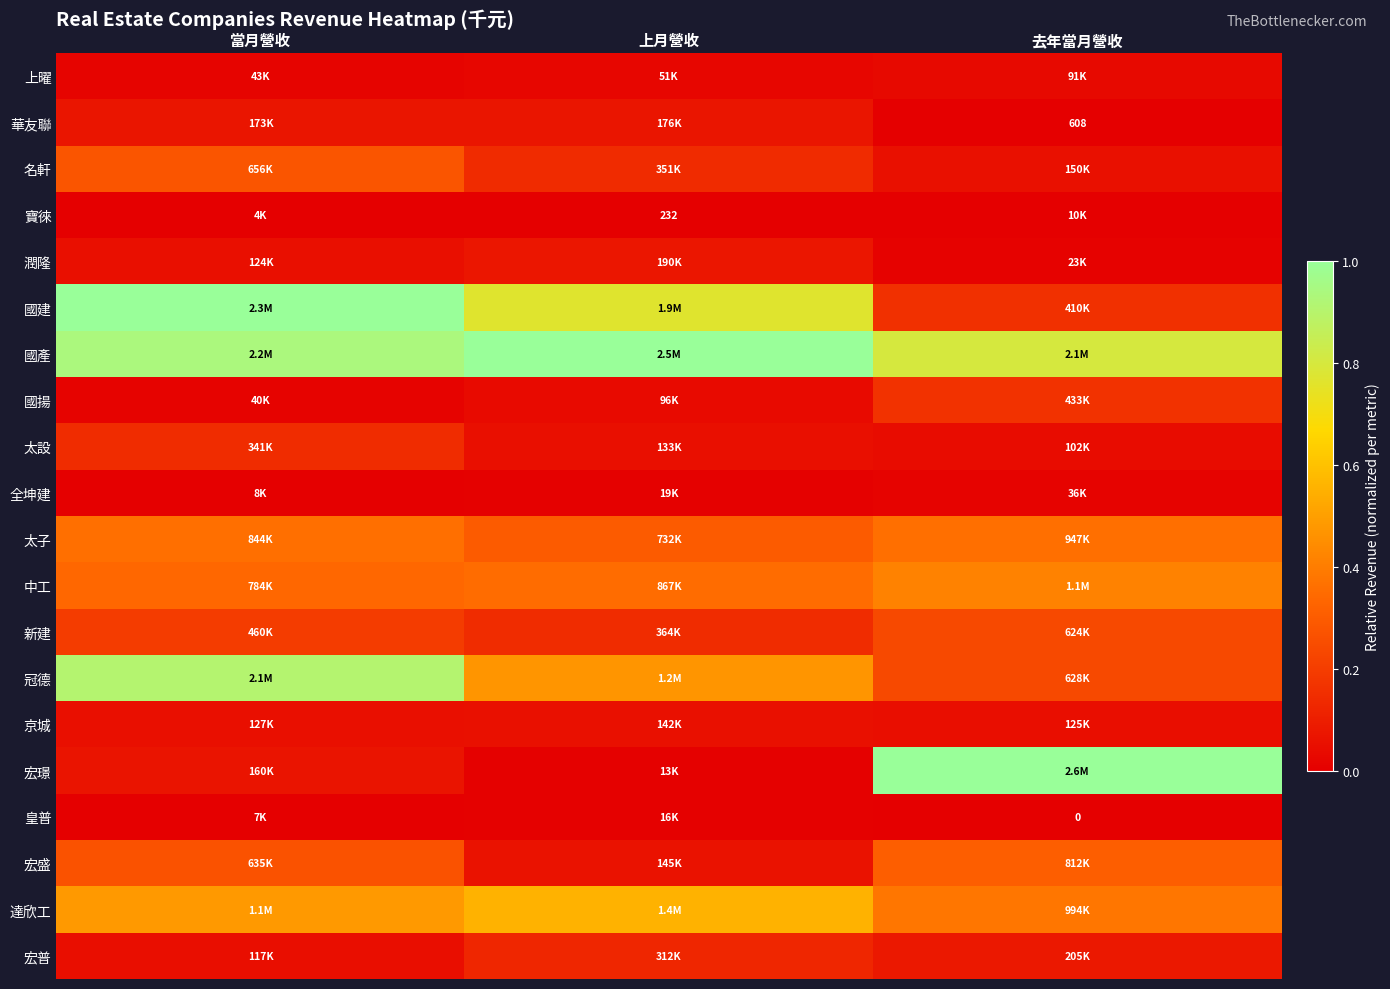

At which label is 全坤建 closest to 0?

當月營收